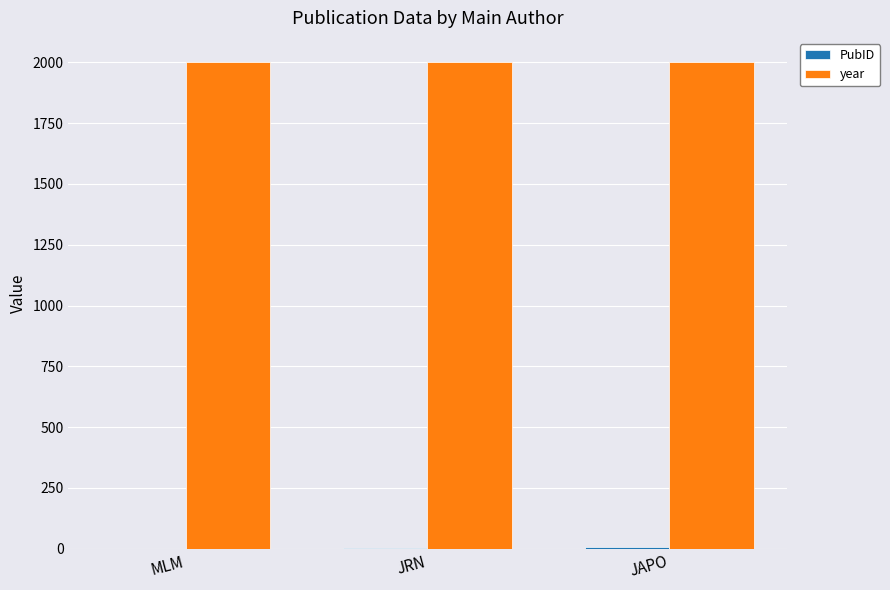

The year series shows 2000 at JAPO. True or false?

True